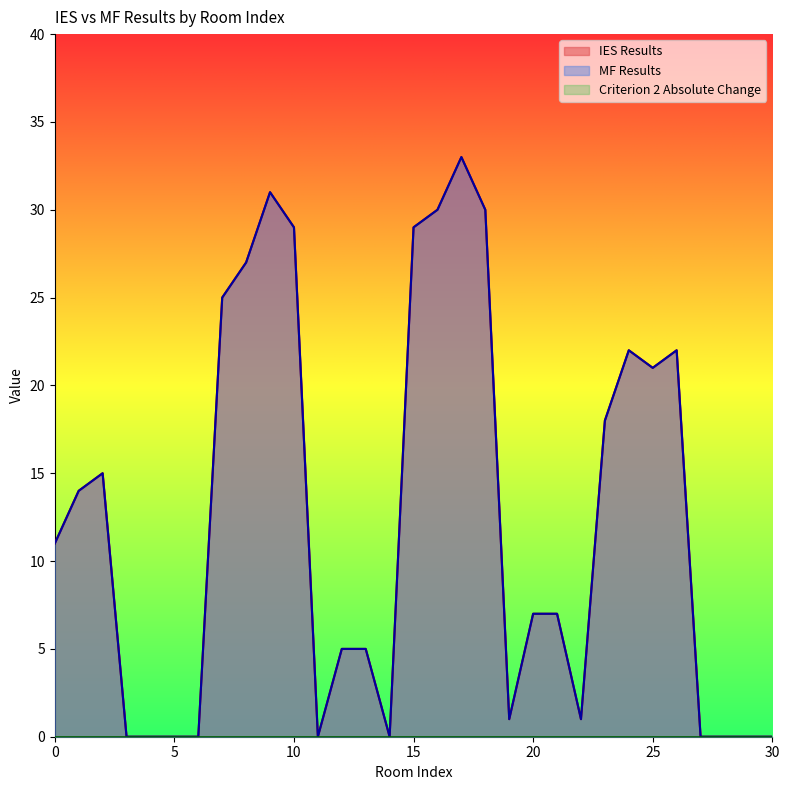

Does the chart display data point markers on the line(s)?

No